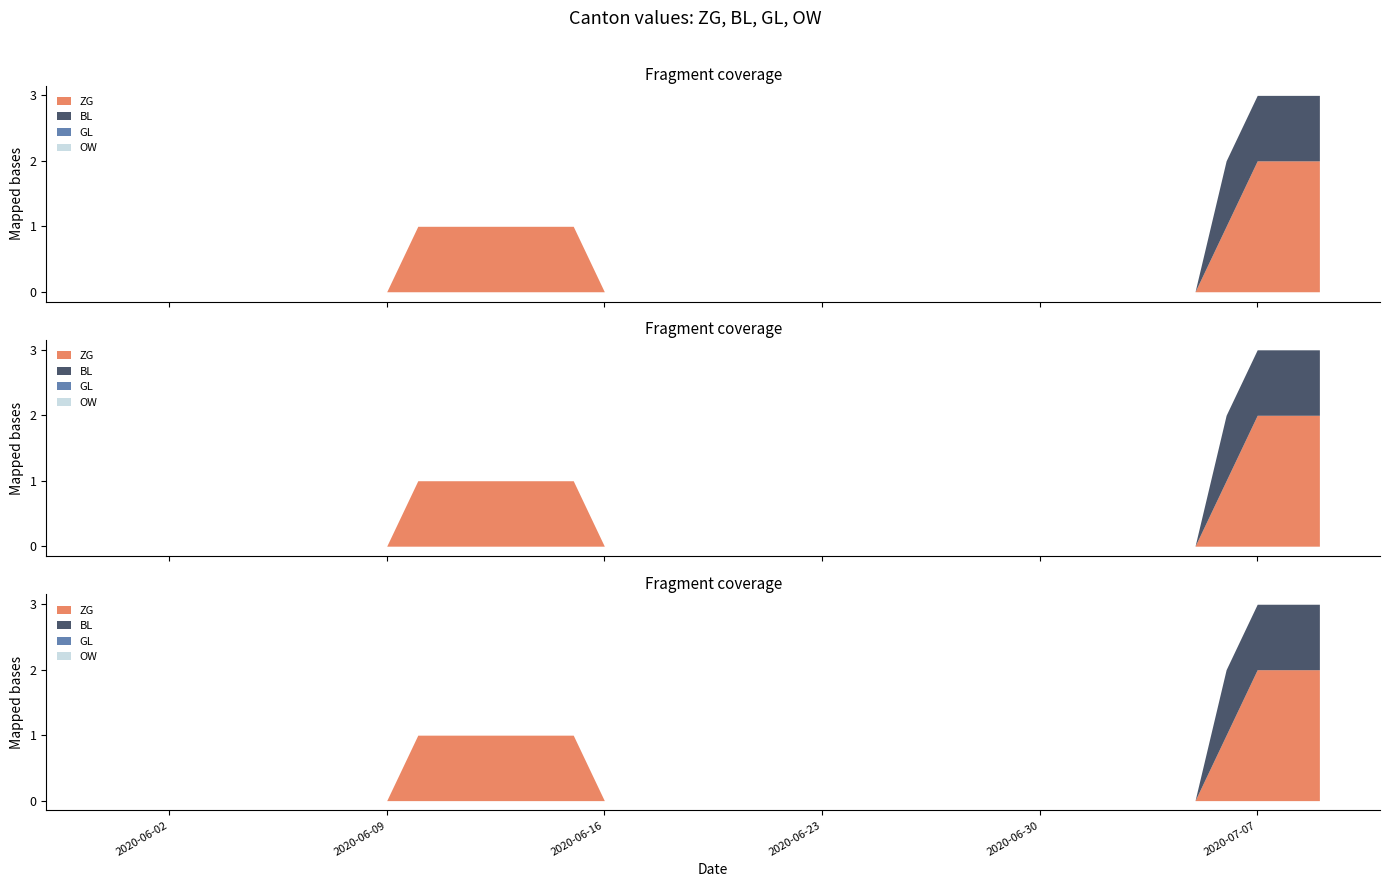

Which series has the widest spread of values?

ZG